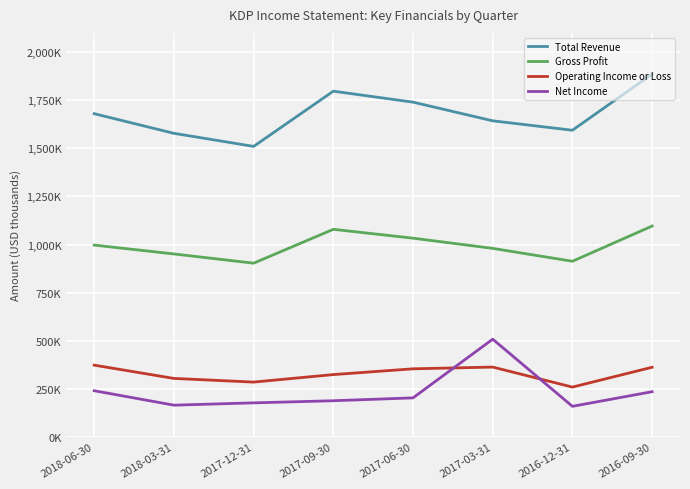

Reading left to right, what are all the values shown in this chart?

Total Revenue: 1680000	1578000	1510000	1797000	1740000	1643000	1594000	1886000
Gross Profit: 997000	951000	903000	1079000	1033000	980000	913000	1096000
Operating Income or Loss: 373000	304000	285000	324000	354000	363000	259000	362000
Net Income: 240000	165000	177000	188000	203000	508000	159000	235000